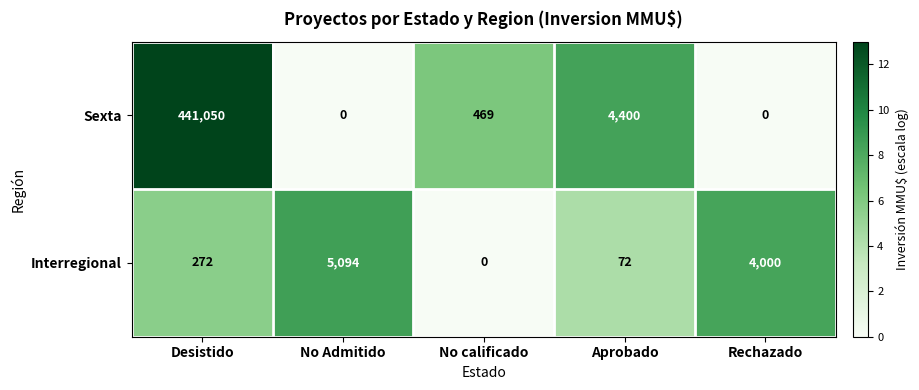

Reading left to right, extract all data points from this chart.

Sexta: 441050	0	469	4400	0
Interregional: 272	5094	0	72	4000